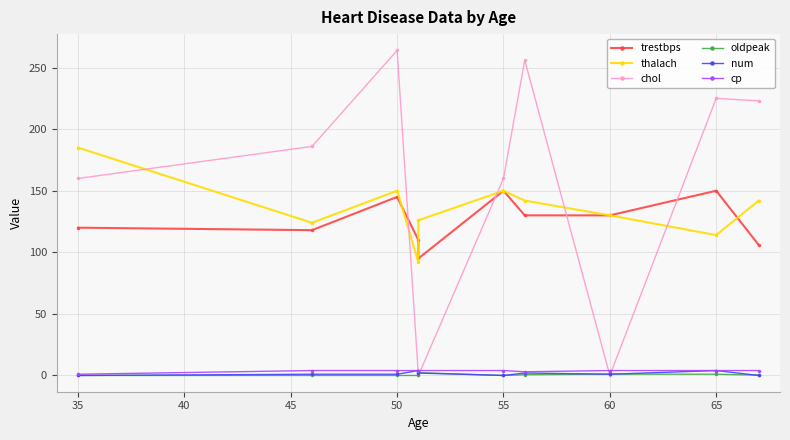

How many distinct data groups are displayed?

6